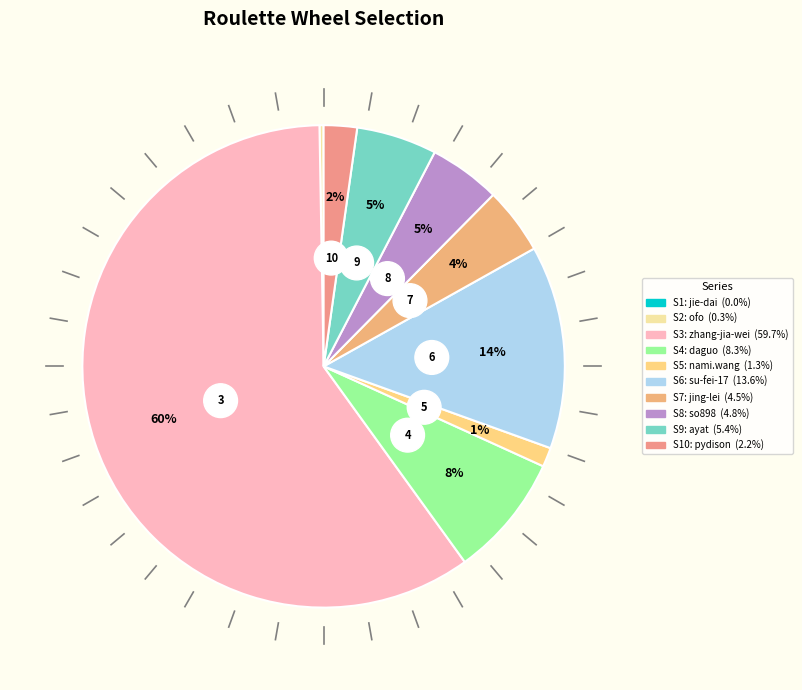

Rank the categories by value from highest to lowest.

zhang-jia-wei, su-fei-17, daguo, ayat, so898, jing-lei, pydison, nami.wang, ofo-gong-xiang-dan-che, jie-dai-bao-wu-qian-qi-fang-kuan